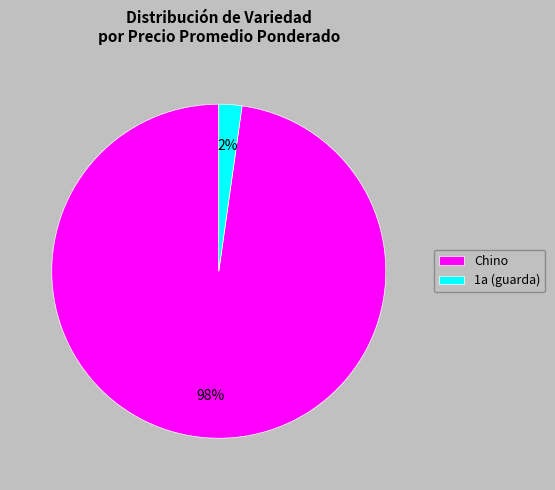

What is the largest slice in the pie chart?

Chino